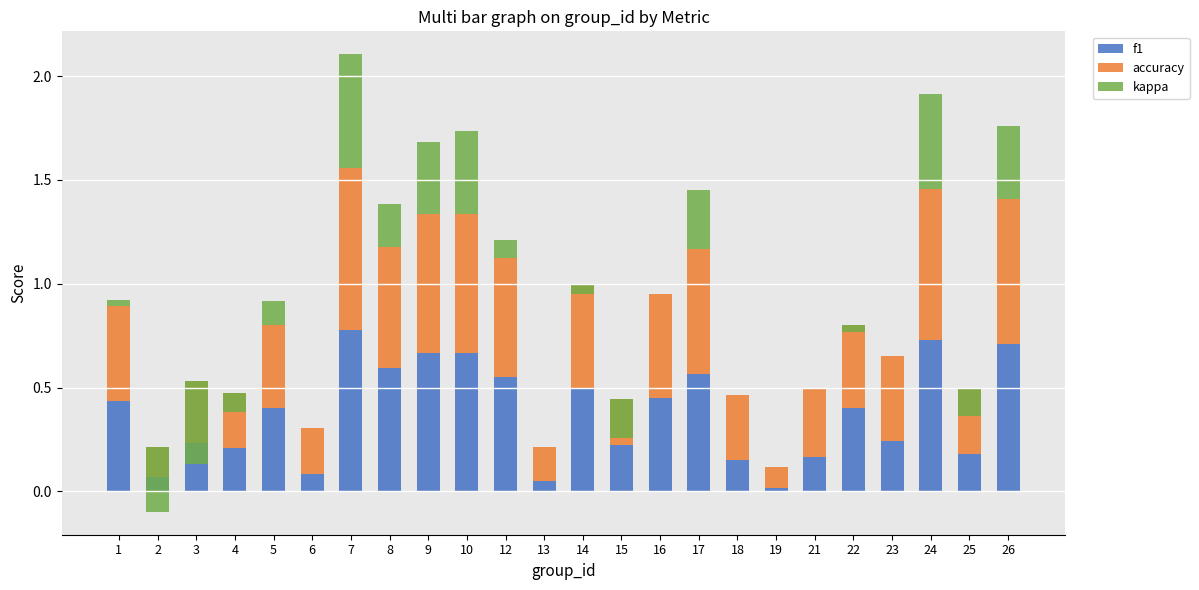

What is the maximum value for kappa?

0.6